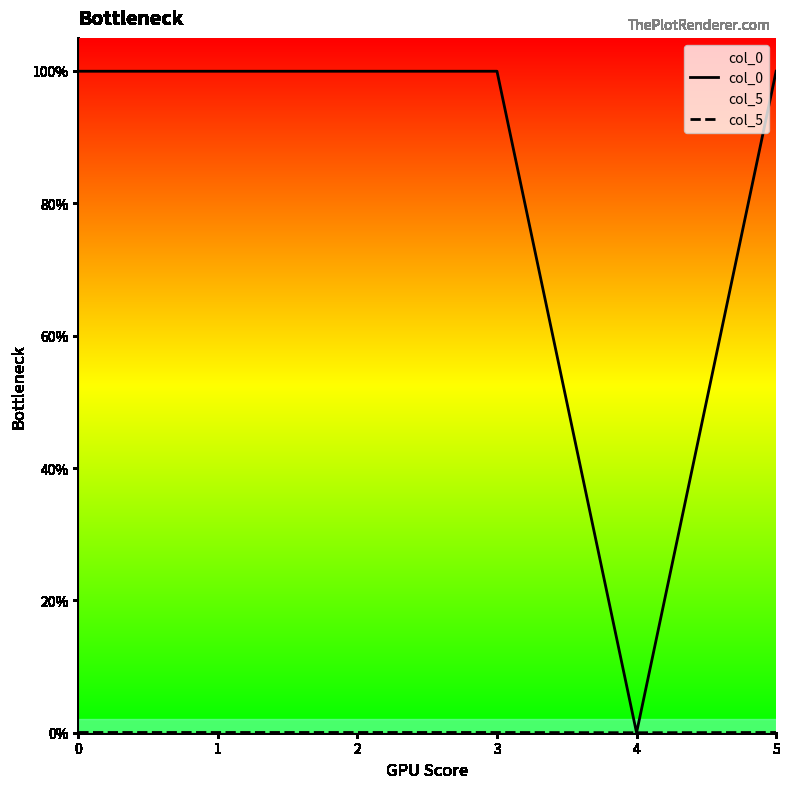

Reading left to right, what are all the values shown in this chart?

col_0: 1.0	1.0	1.0	1.0	0.0	1.0
col_5: 0.0	0.0	0.0	0.0	0.0	0.0